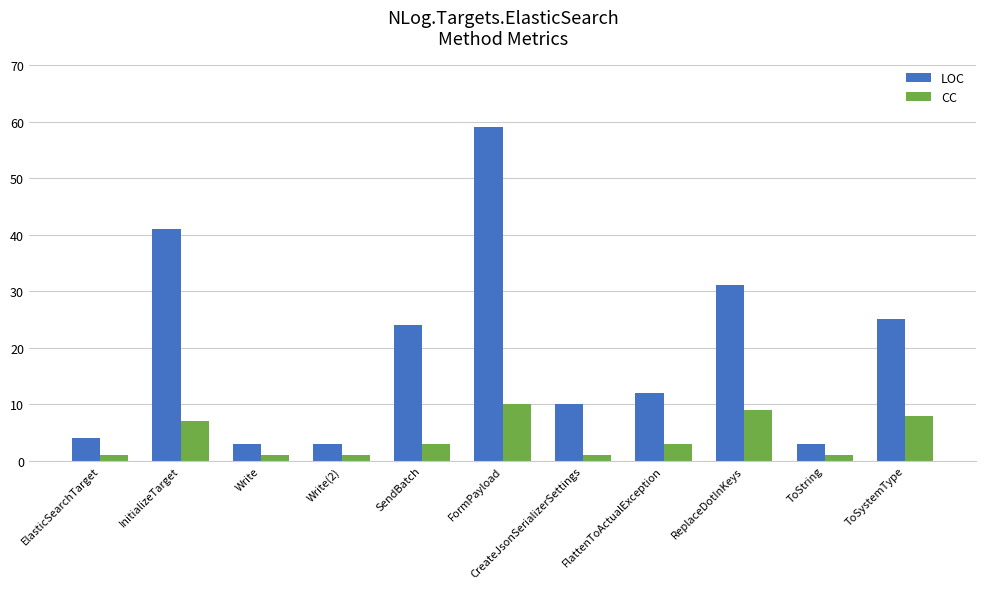

What is the total value across all series at FormPayload?

69